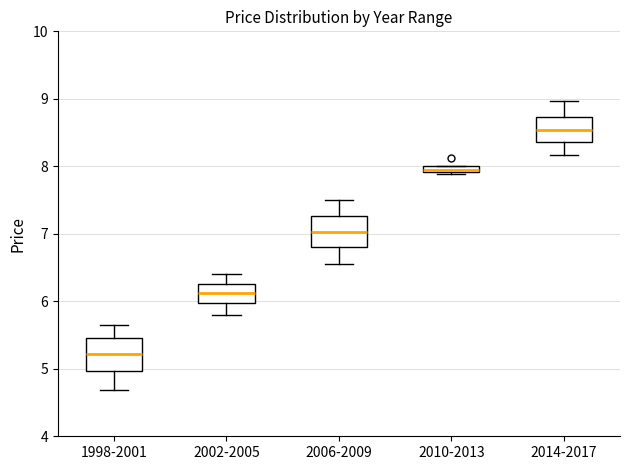

Where does the median line of the box for 2002-2005 sit on the y-axis? The values are not printed on the chart, so give them approximately, as read against the axis.

6.1